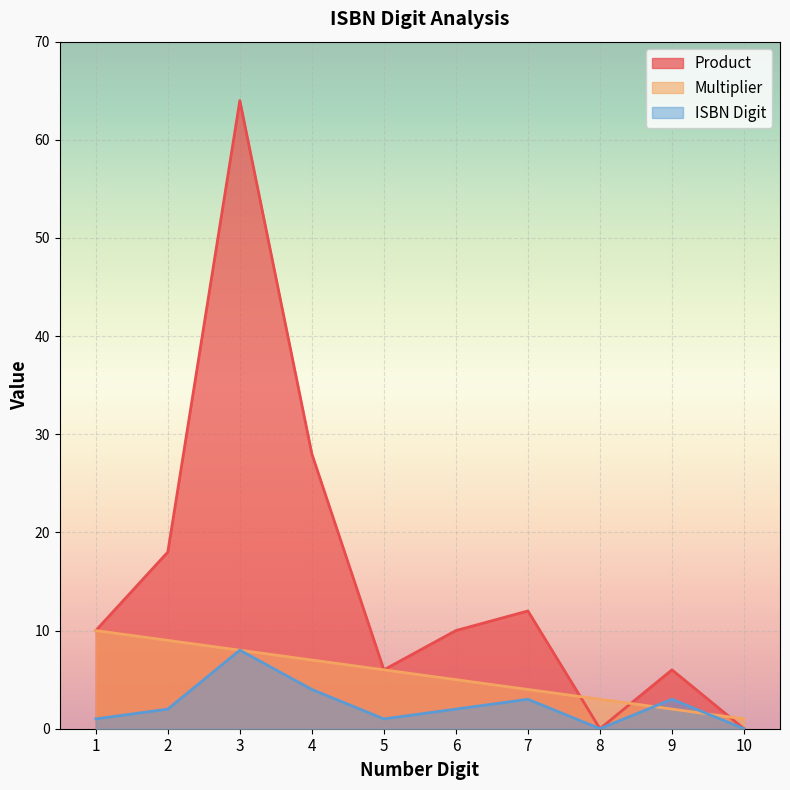

Reading right to left, list all the values displayed in this chart.

Product: 0	6	0	12	10	6	28	64	18	10
Multiplier: 1	2	3	4	5	6	7	8	9	10
ISBN Digit: 0	3	0	3	2	1	4	8	2	1